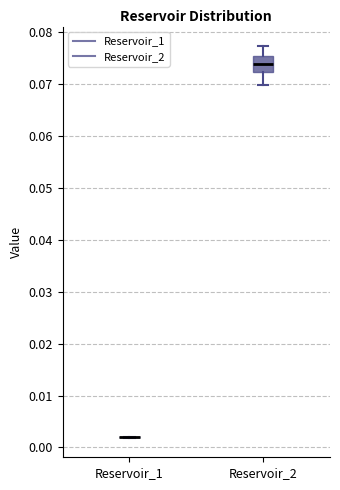

Which box is the tallest, from its lower edge to its upper edge?

Reservoir_2